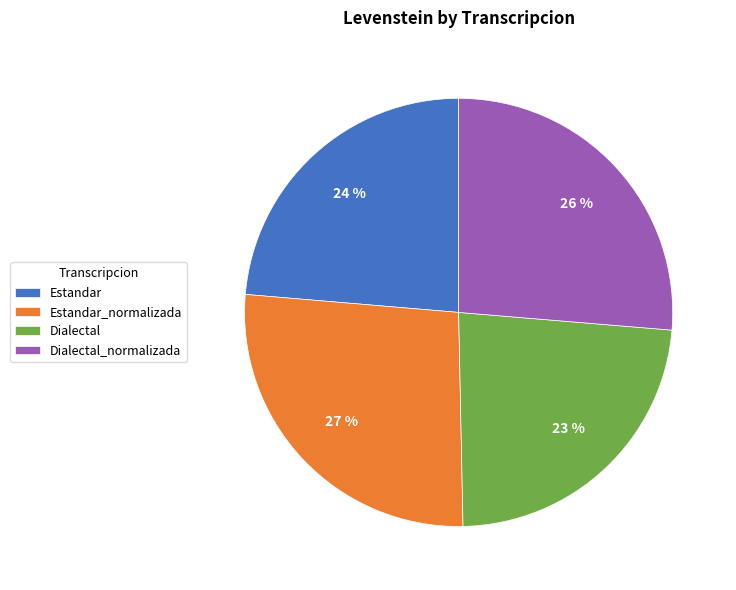

What percentage is the Estandar slice, to the nearest percent?

24%